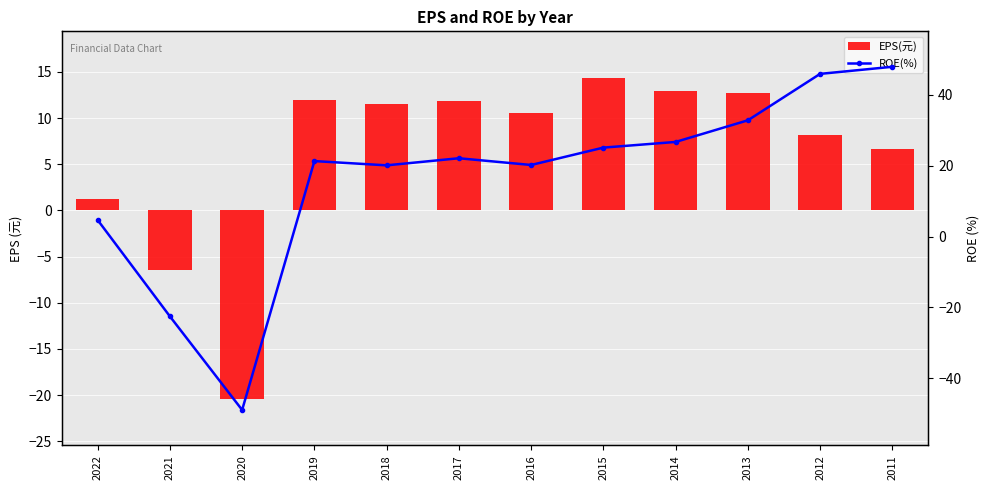

The EPS(元) series shows 11.6 at 2018. True or false?

True